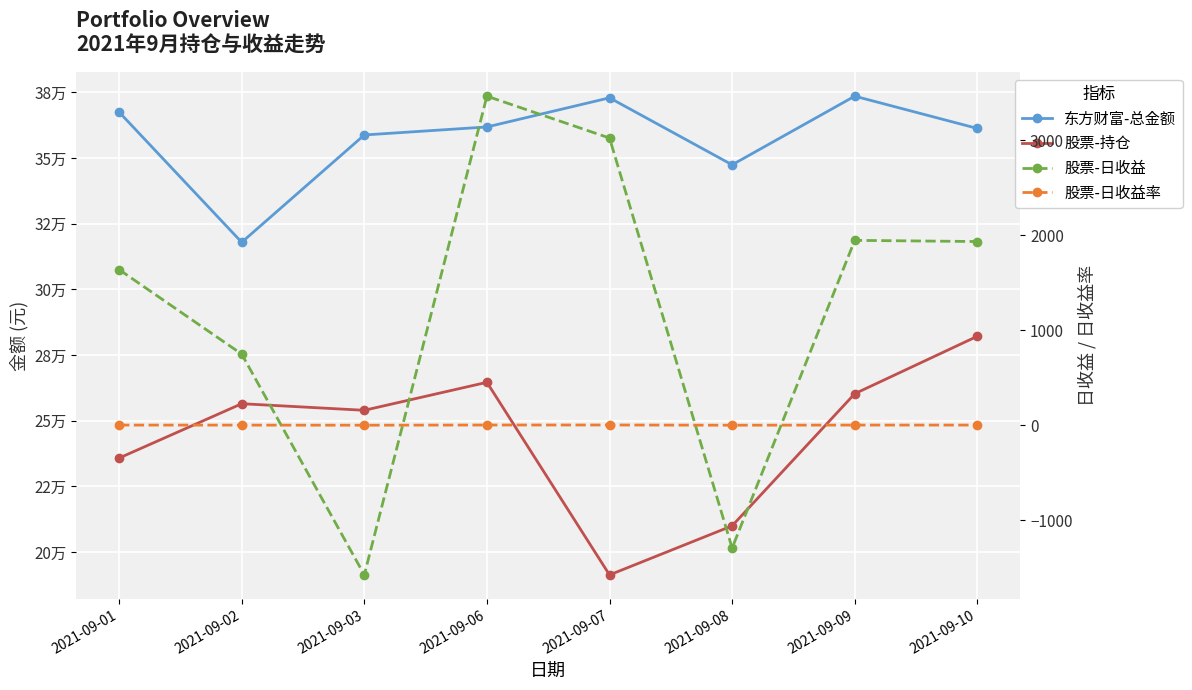

What are all the series names shown in the legend?

东方财富-总金额, 股票-持仓, 股票-日收益, 股票-日收益率